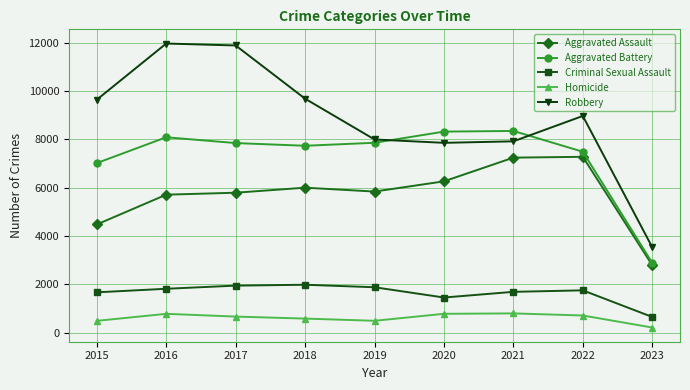

True or false: Criminal Sexual Assault and Aggravated Battery intersect in this chart.

False